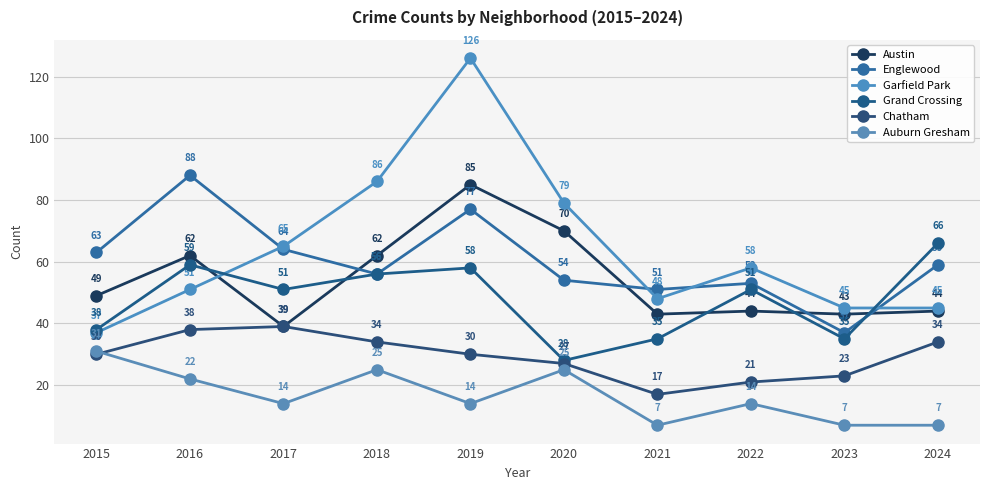

What is the sum of the Grand Crossing values at 2015 and 2016?

97